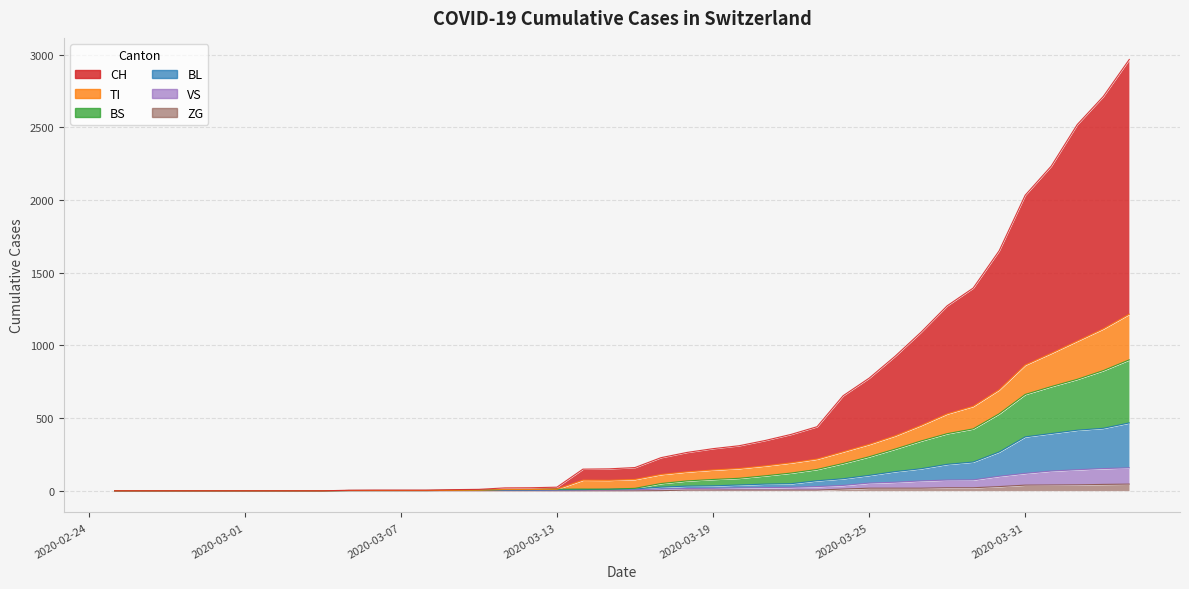

What is the difference between the second highest and minimum values in the CH series?

2713